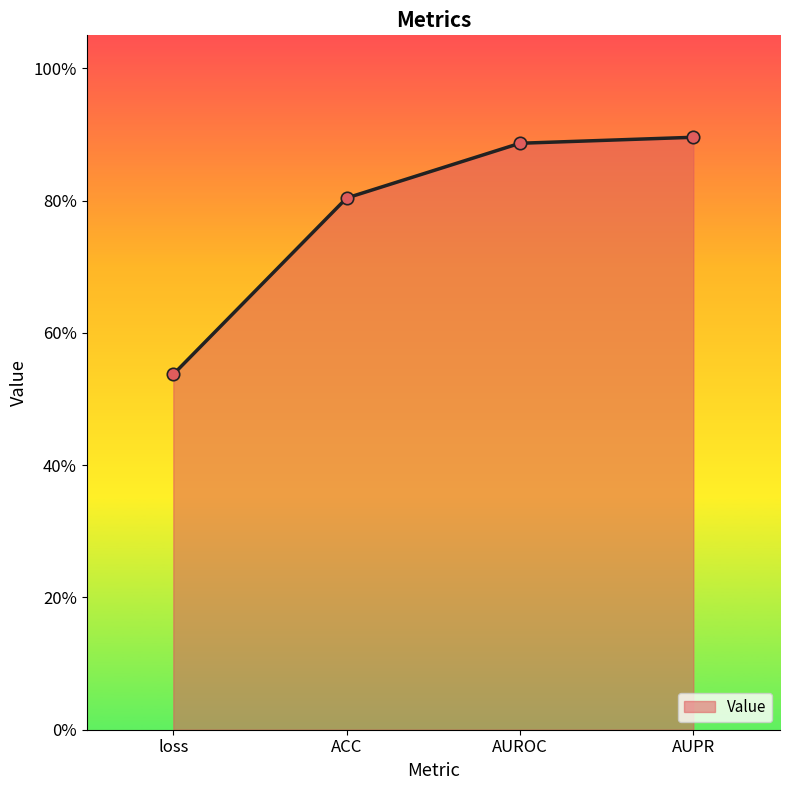

What is the change in value from loss to ACC?

+0.3